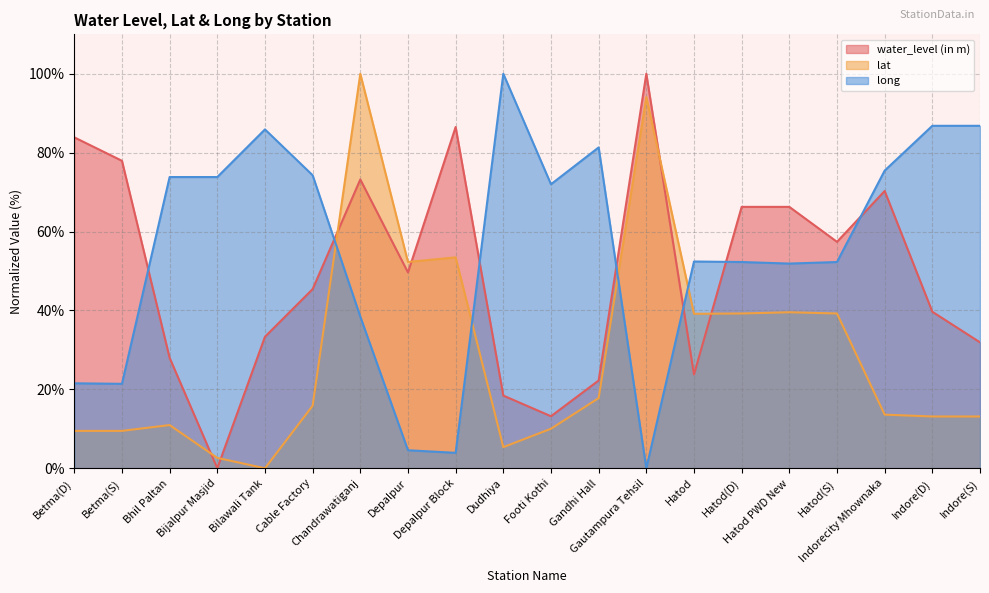

Is it true that lat equals 15.9 at Cable Factory?

True